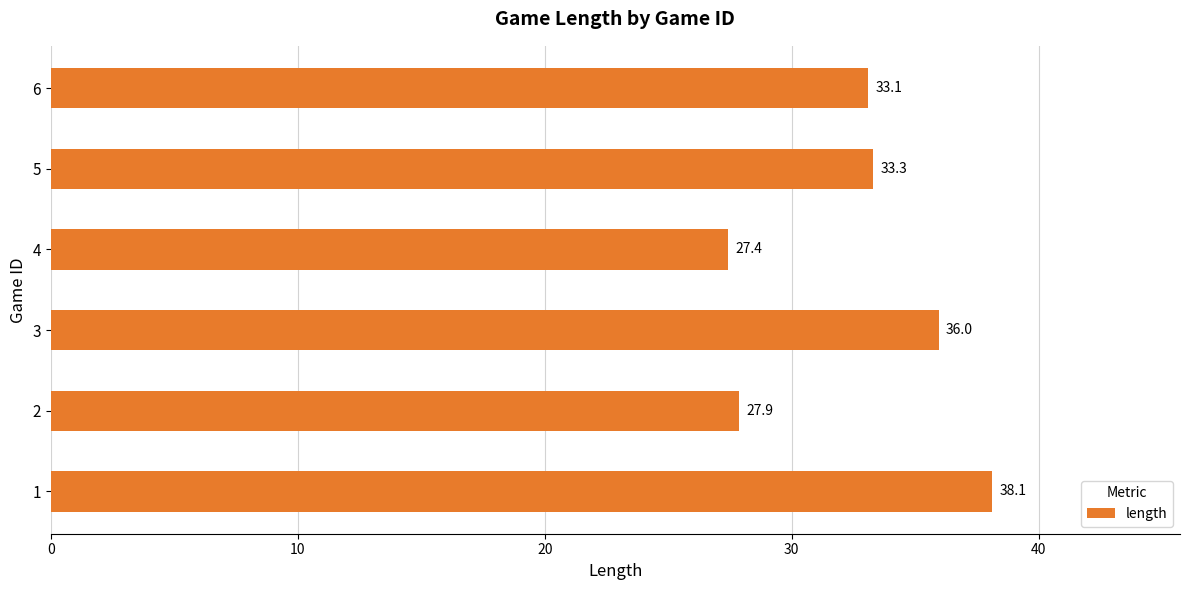

What value does the data have at 3?

36.0